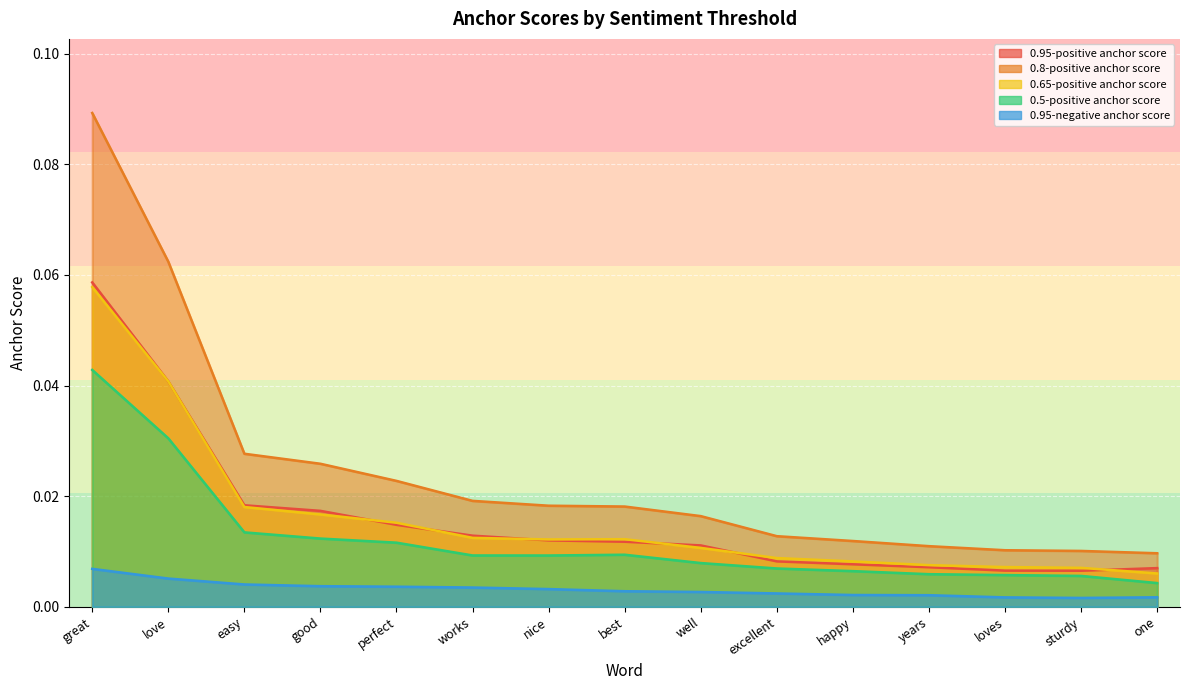

Reading left to right, what are all the values shown in this chart?

0.95-positive anchor score: 0.1	0.0	0.0	0.0	0.0	0.0	0.0	0.0	0.0	0.0	0.0	0.0	0.0	0.0	0.0
0.8-positive anchor score: 0.1	0.1	0.0	0.0	0.0	0.0	0.0	0.0	0.0	0.0	0.0	0.0	0.0	0.0	0.0
0.65-positive anchor score: 0.1	0.0	0.0	0.0	0.0	0.0	0.0	0.0	0.0	0.0	0.0	0.0	0.0	0.0	0.0
0.5-positive anchor score: 0.0	0.0	0.0	0.0	0.0	0.0	0.0	0.0	0.0	0.0	0.0	0.0	0.0	0.0	0.0
0.95-negative anchor score: 0.0	0.0	0.0	0.0	0.0	0.0	0.0	0.0	0.0	0.0	0.0	0.0	0.0	0.0	0.0